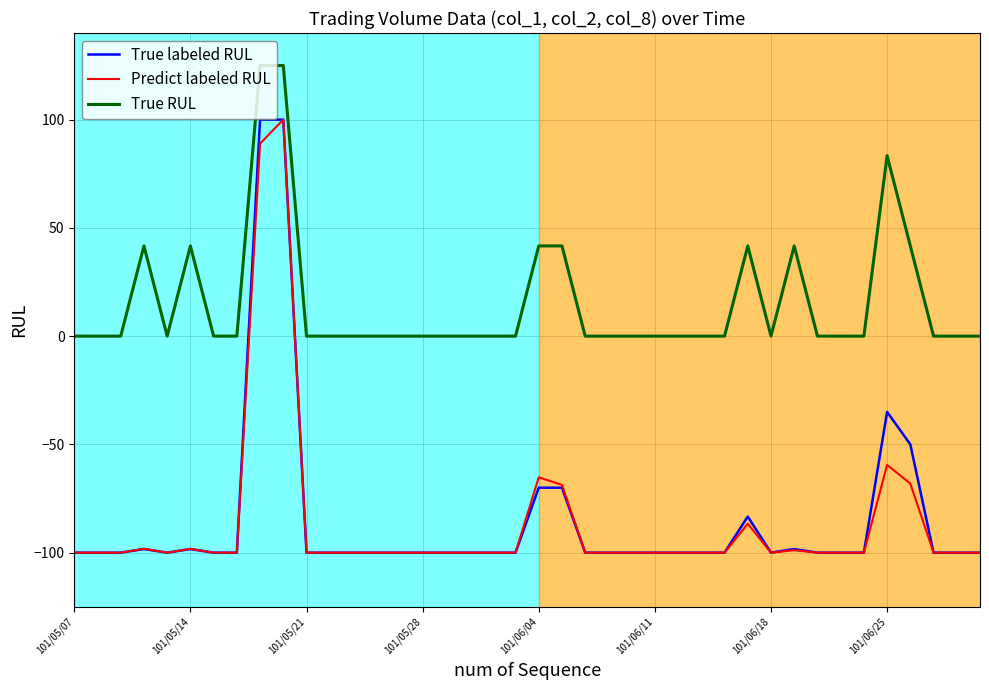

What is the minimum value shown in the chart?

-100.0